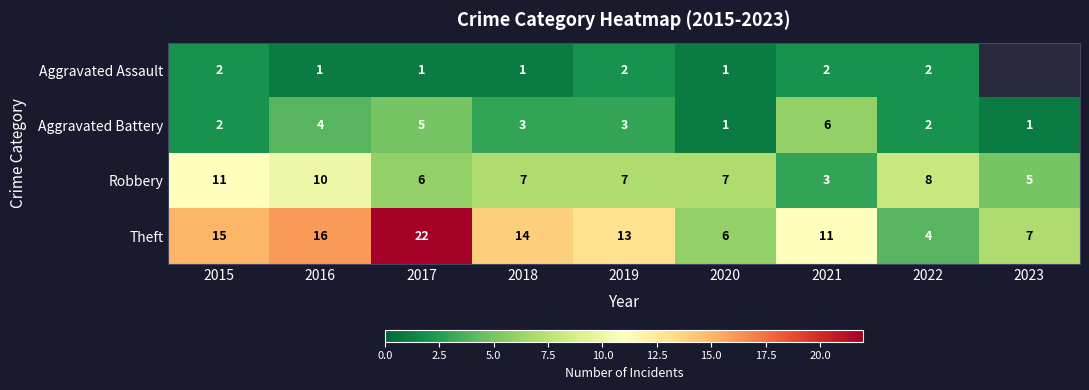

Rank the series at 2021 from highest to lowest value.

Theft, Aggravated Battery, Robbery, Aggravated Assault